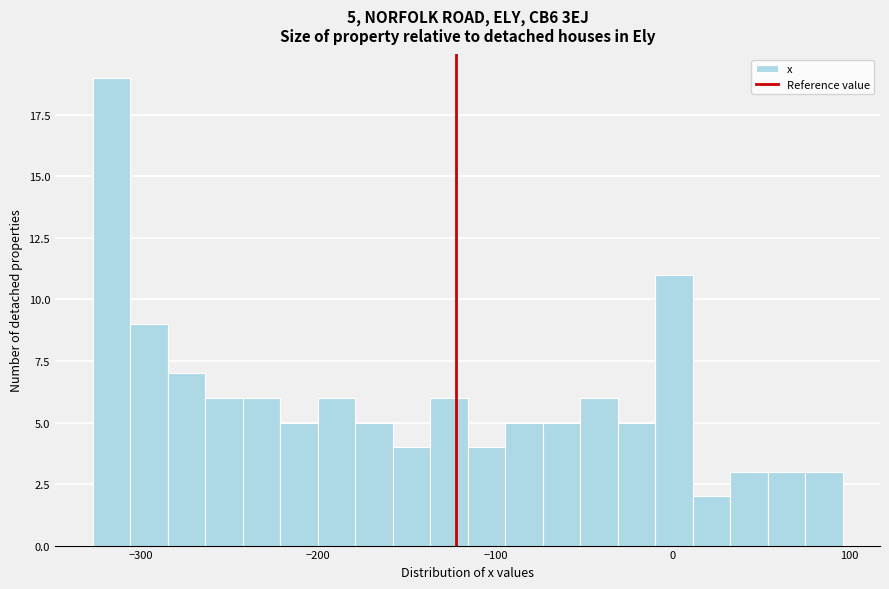

Read against the x-axis, roughly where is the centre of the tallest bar?

-320